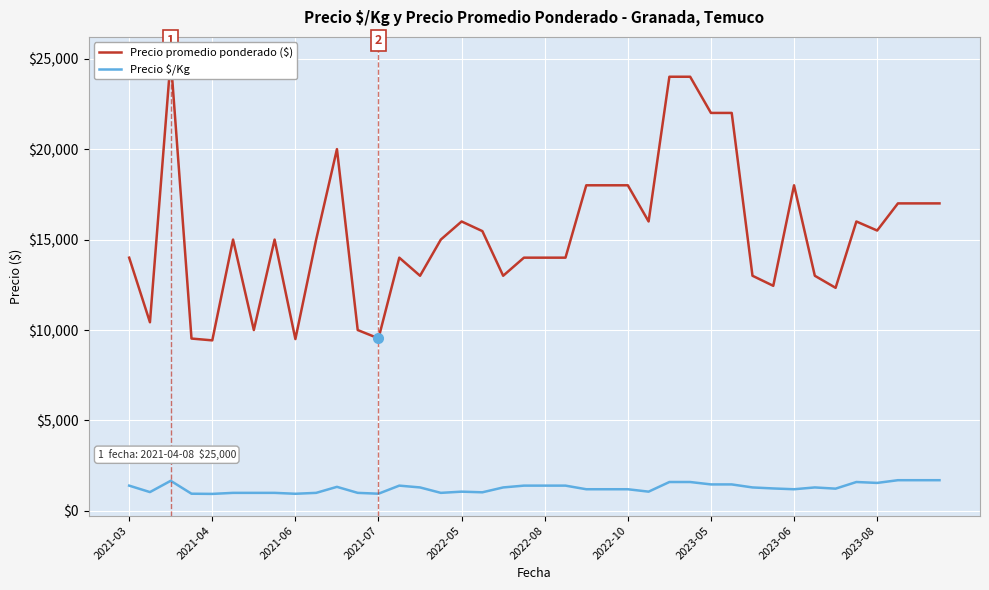

How many data points in Precio $/Kg are less than 1300?

20